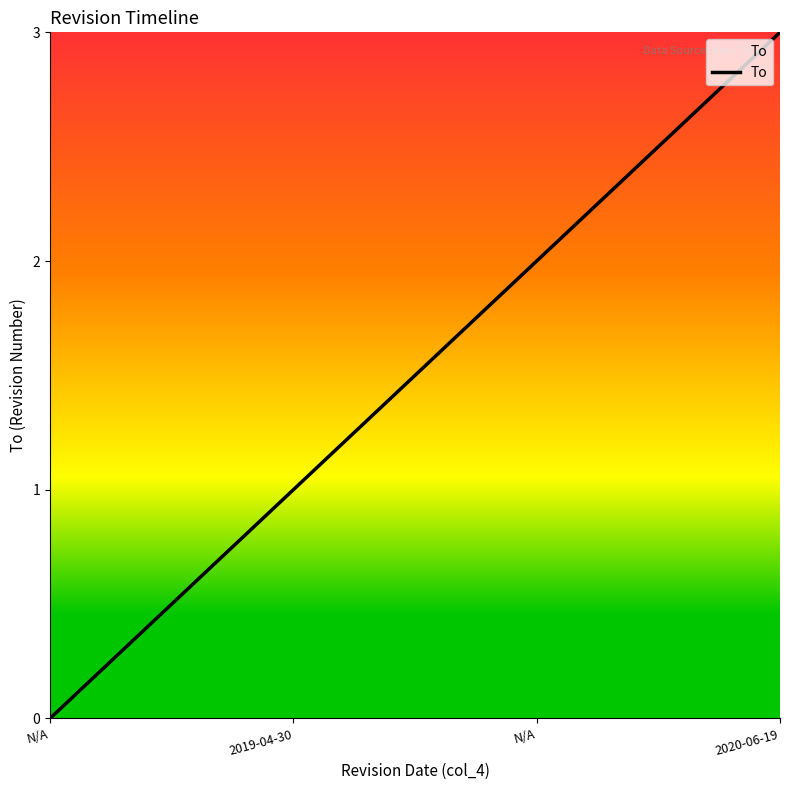

True or false: the data shows 3 at N/A.

False